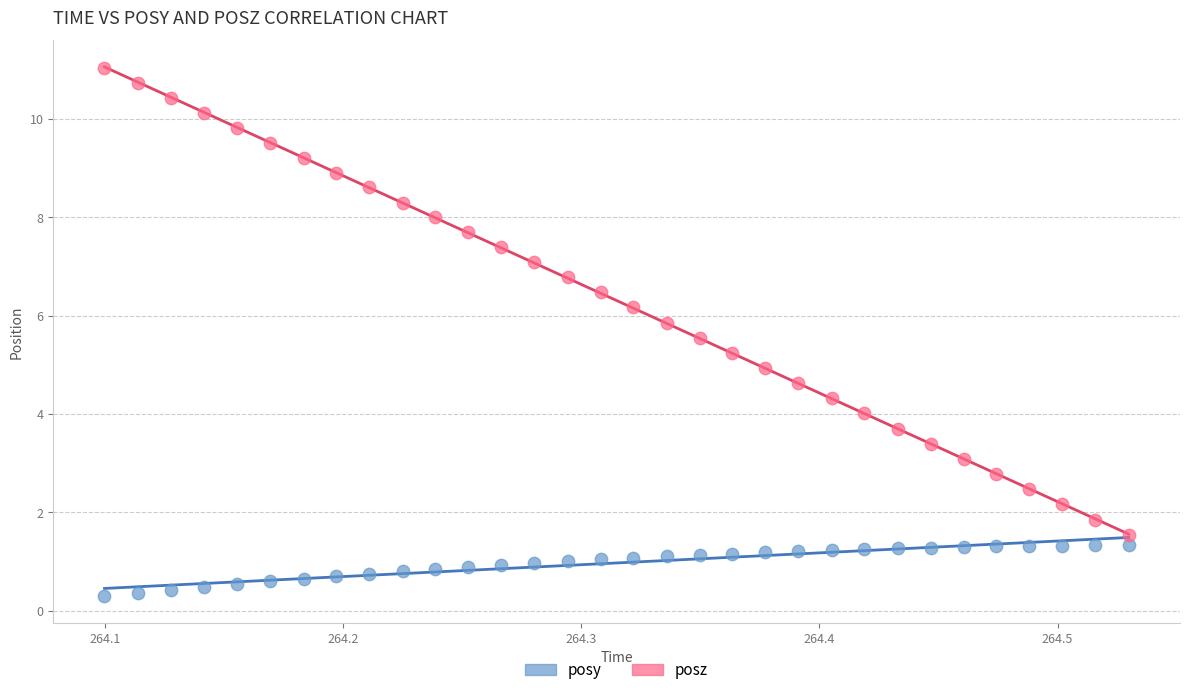

Which series reaches the minimum Y coordinate?

posy